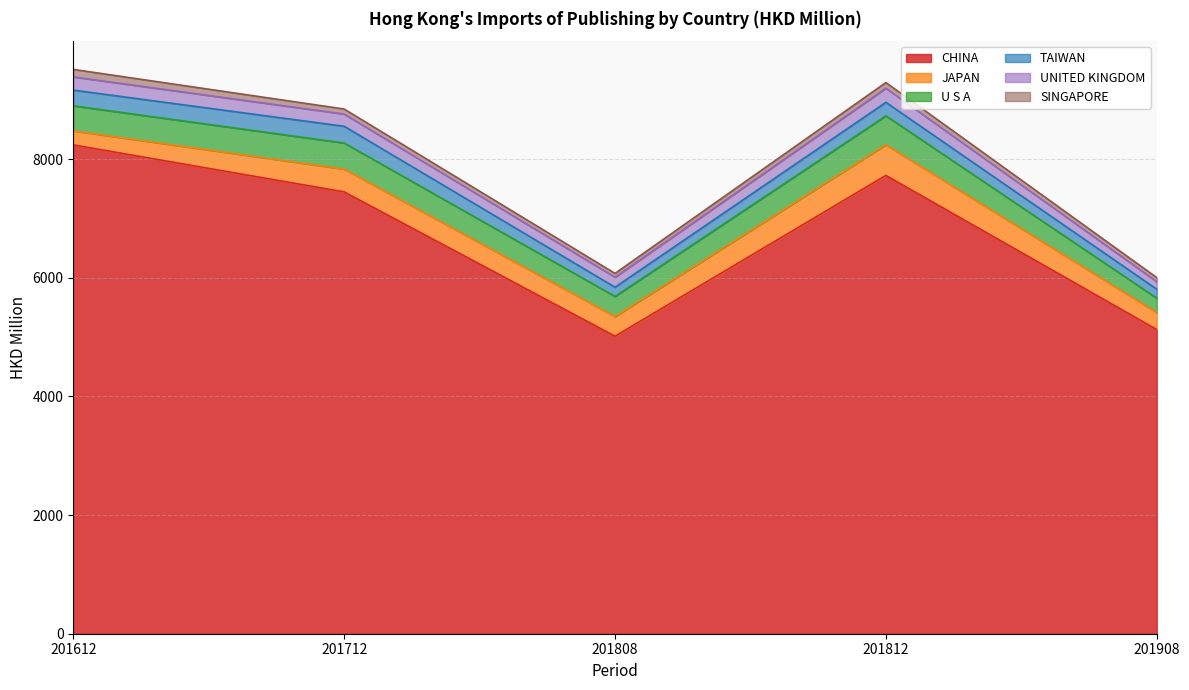

True or false: U S A and TAIWAN intersect in this chart.

False